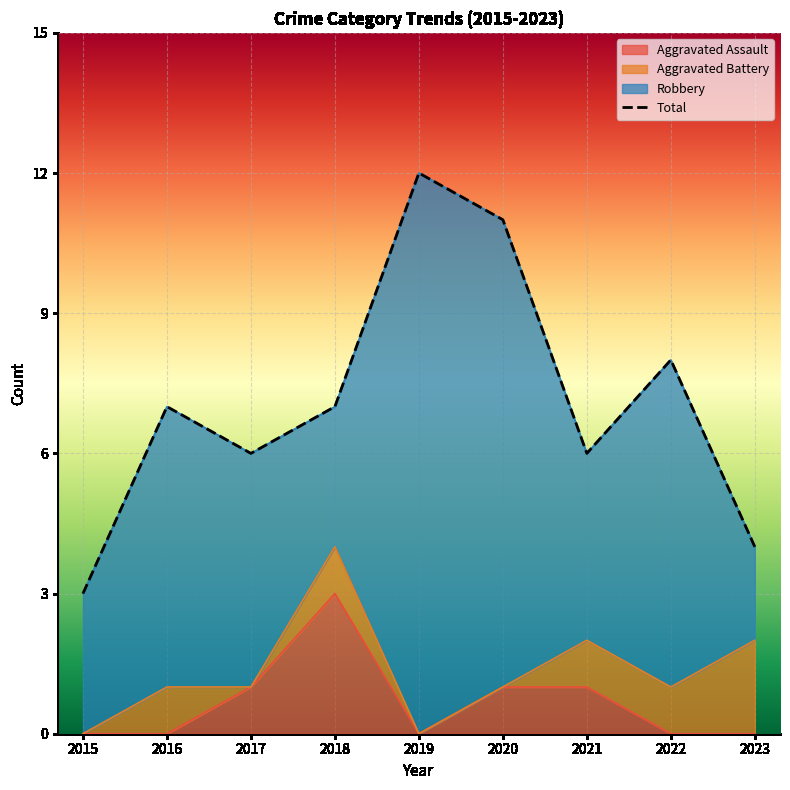

What is the greatest value displayed?

12